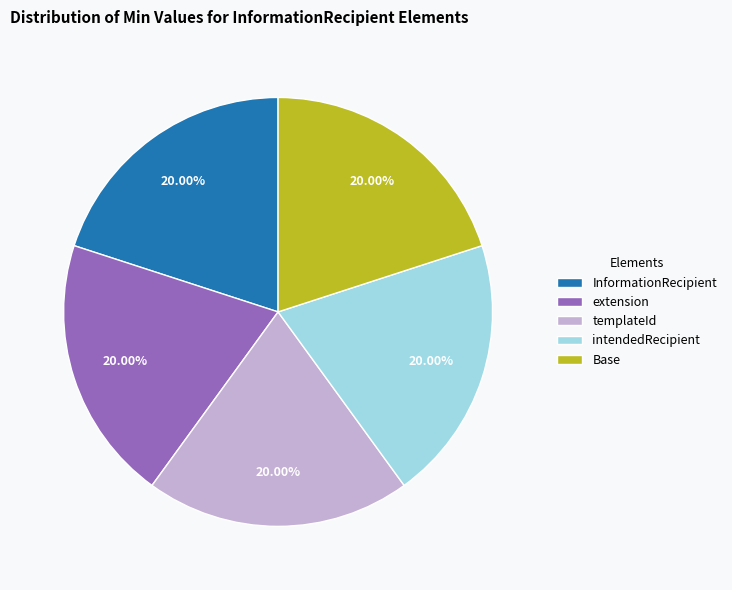

What is the ratio of the value at intendedRecipient to the value at Base?

1.0